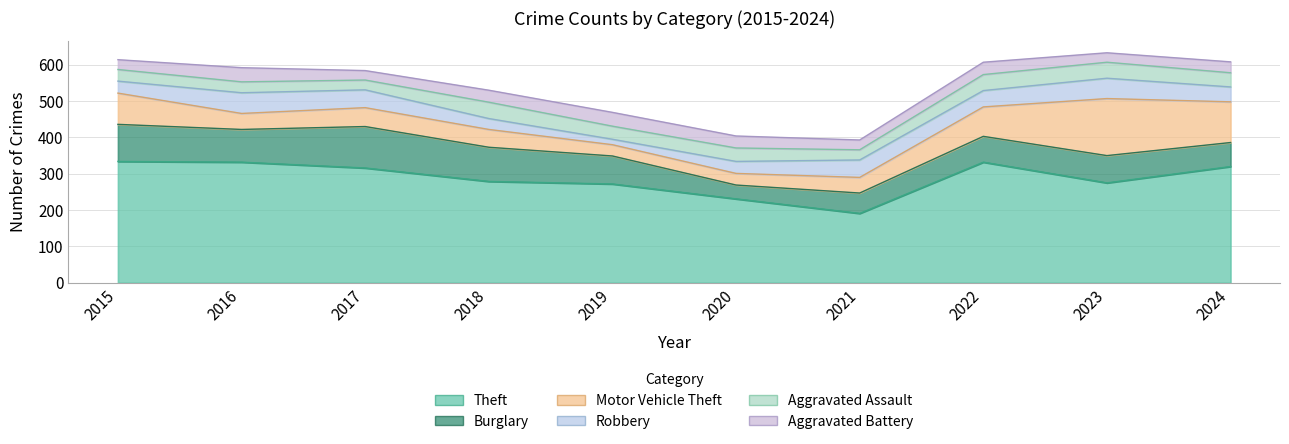

List the series in order of their peak value, highest first.

Theft, Motor Vehicle Theft, Burglary, Robbery, Aggravated Assault, Aggravated Battery